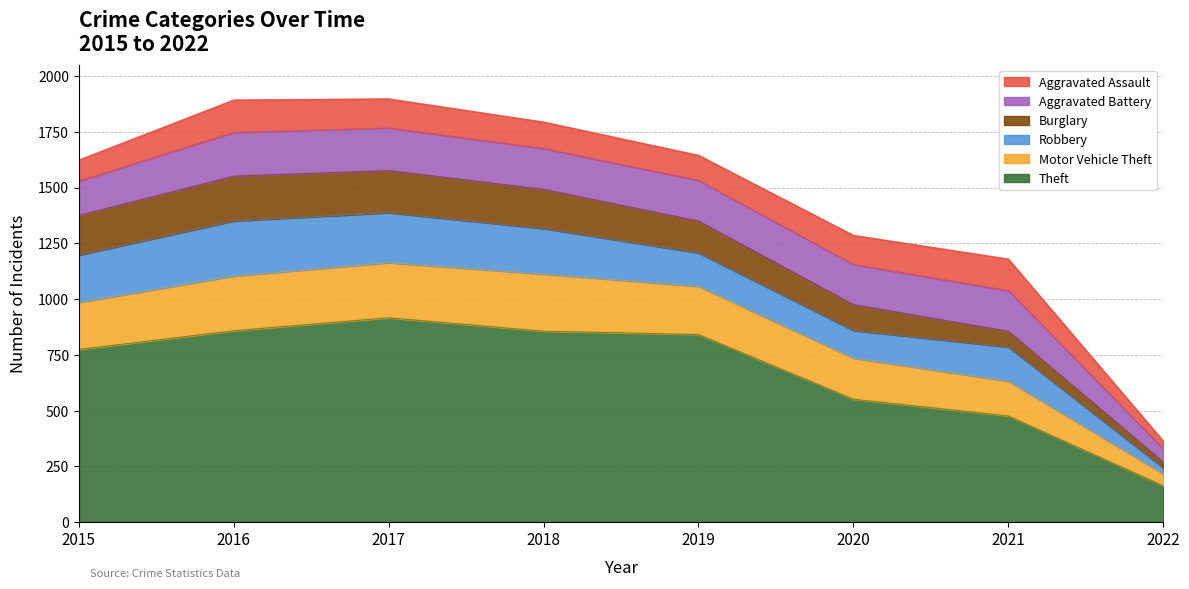

Which series has the largest total across all categories?

Theft